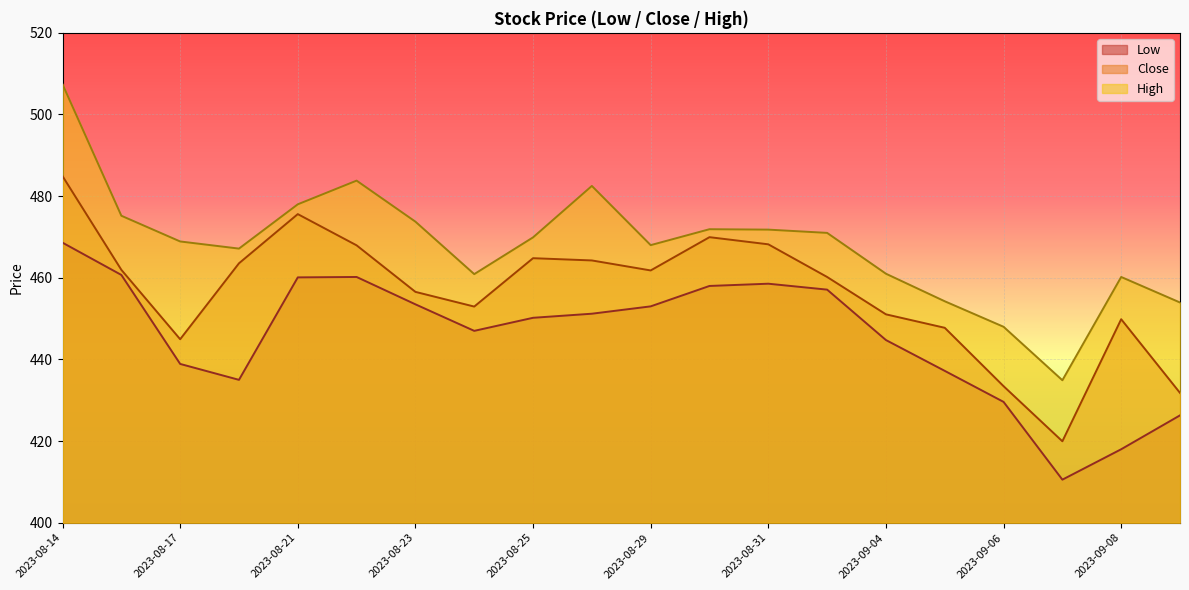

At 2023-09-04, list the series in order from smallest to largest.

Low, Close, High